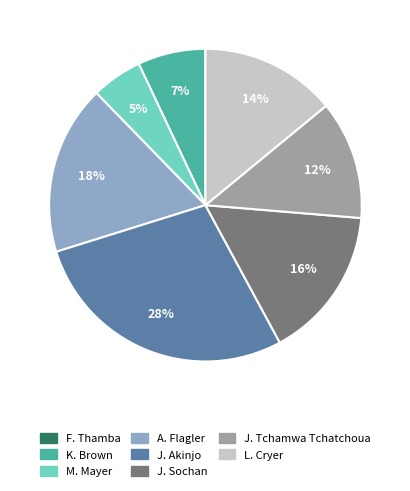

To the nearest percent, what is the combined percentage of A. Flagler and L. Cryer?

32%